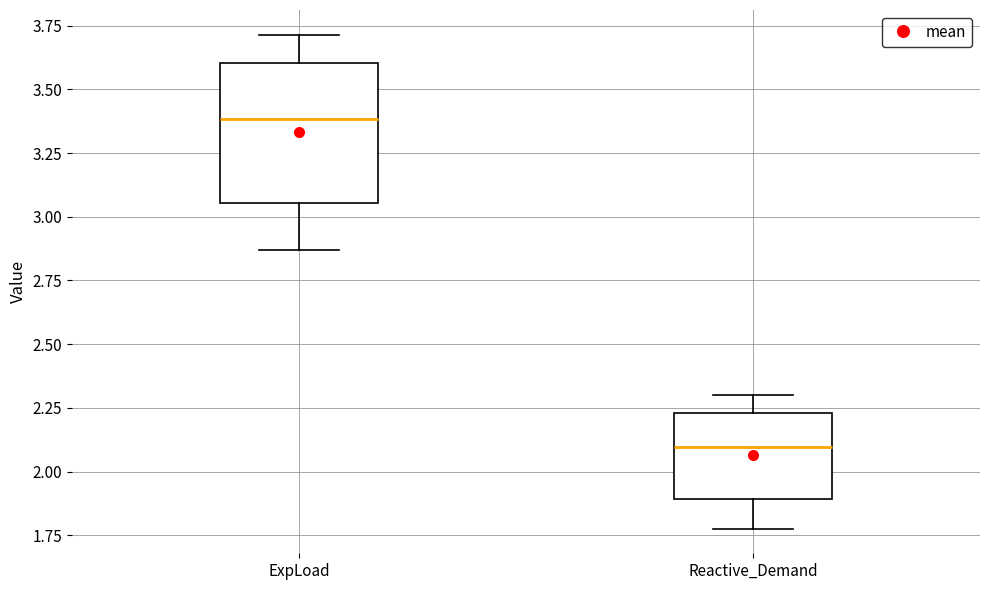

Where is the lower edge of the box for ExpLoad on the y-axis? The values are not printed on the chart, so give them approximately, as read against the axis.

3.05